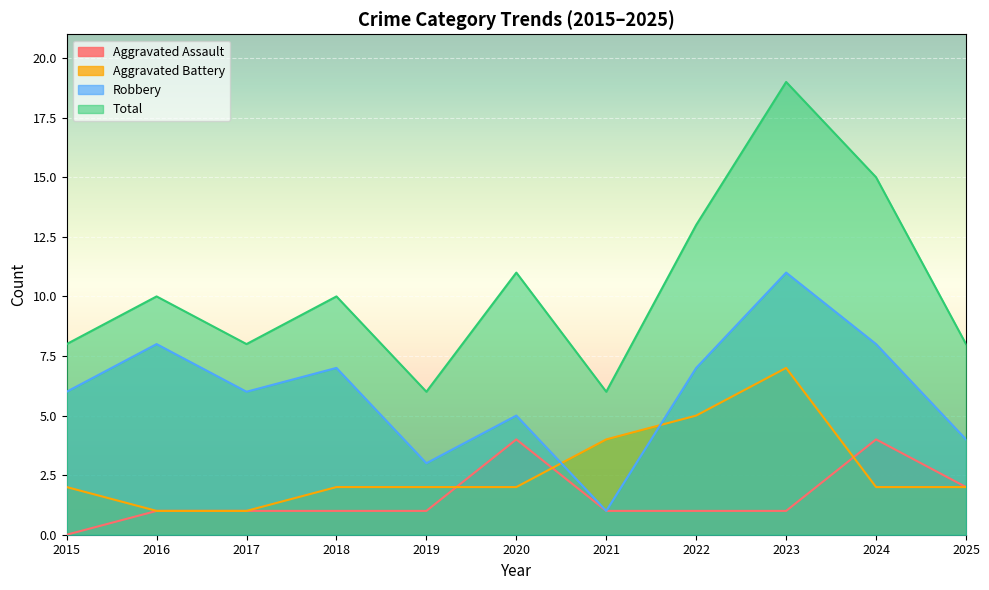

True or false: Robbery and Total cross at least once.

False